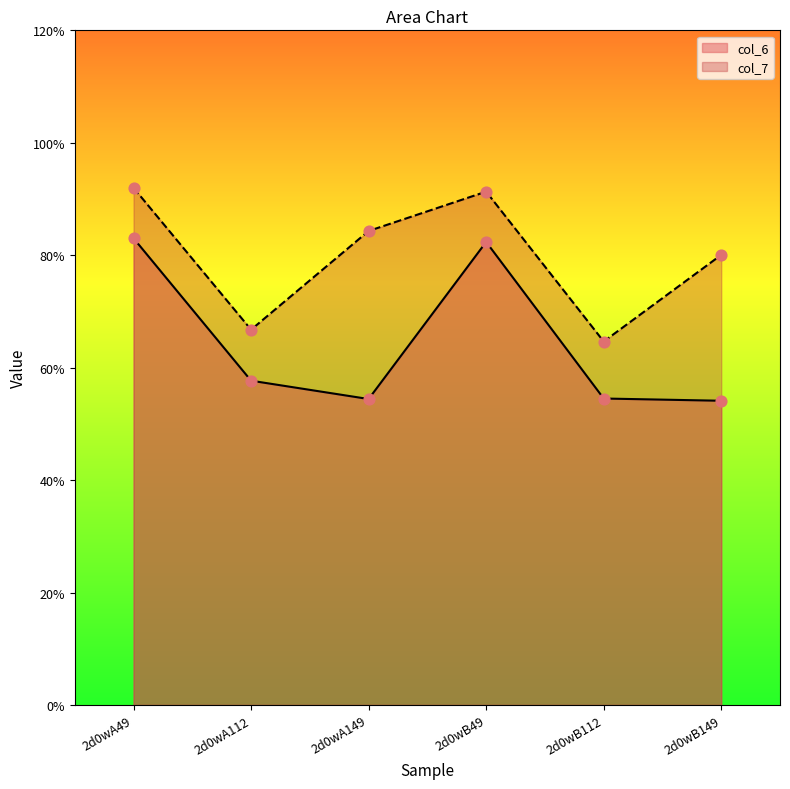

Is the value of col_6 at 2d0wB149 greater than the value of col_7 at 2d0wA49?

No